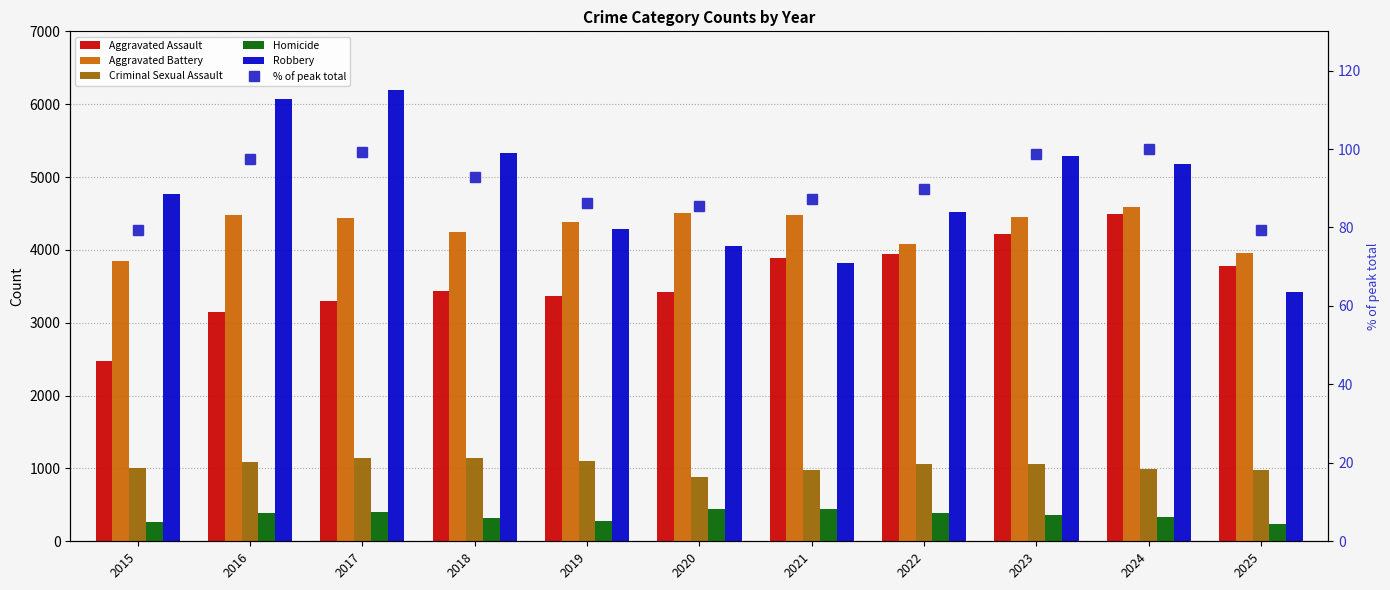

Is it true that % of peak total equals 116.8 at 2021?

False